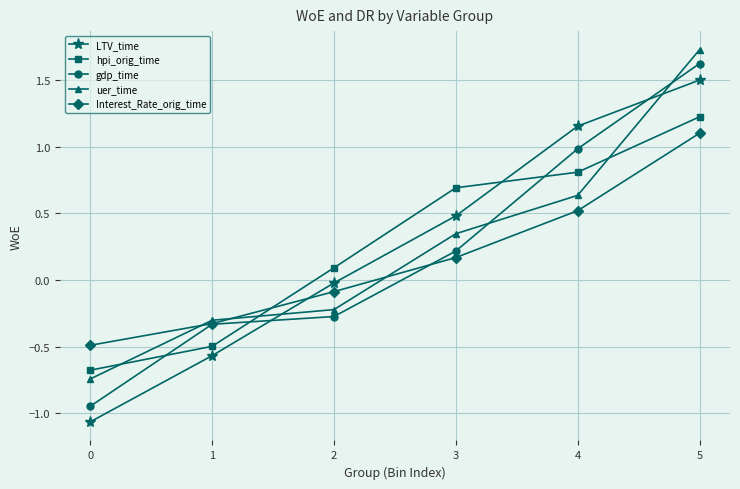

How many intersections are there between gdp_time and hpi_orig_time?

3